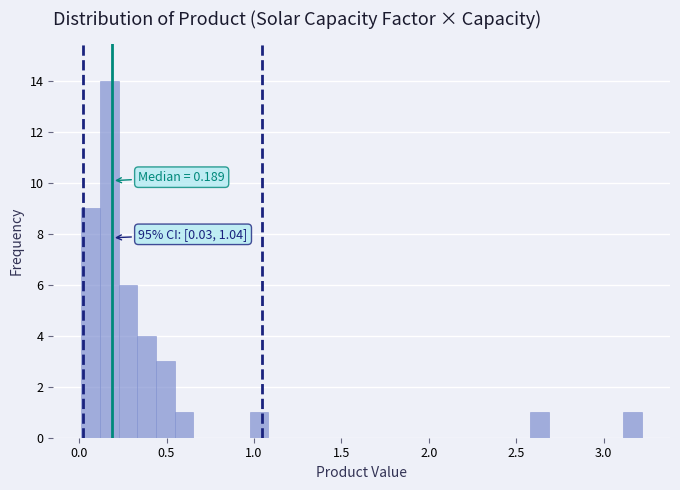

Around what value on the x-axis is the tallest bar? Give the approximate position of its centre, as read against the axis.

0.15